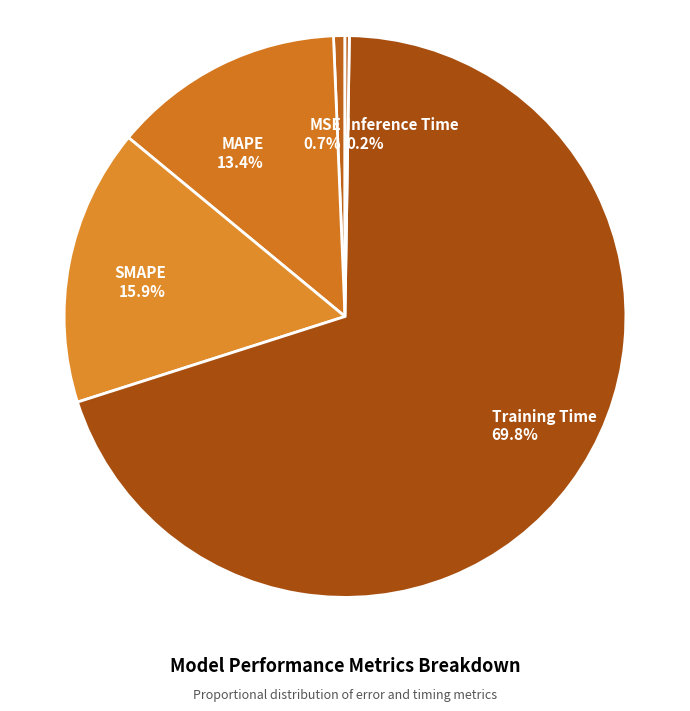

Which slice is the largest?

Training Time